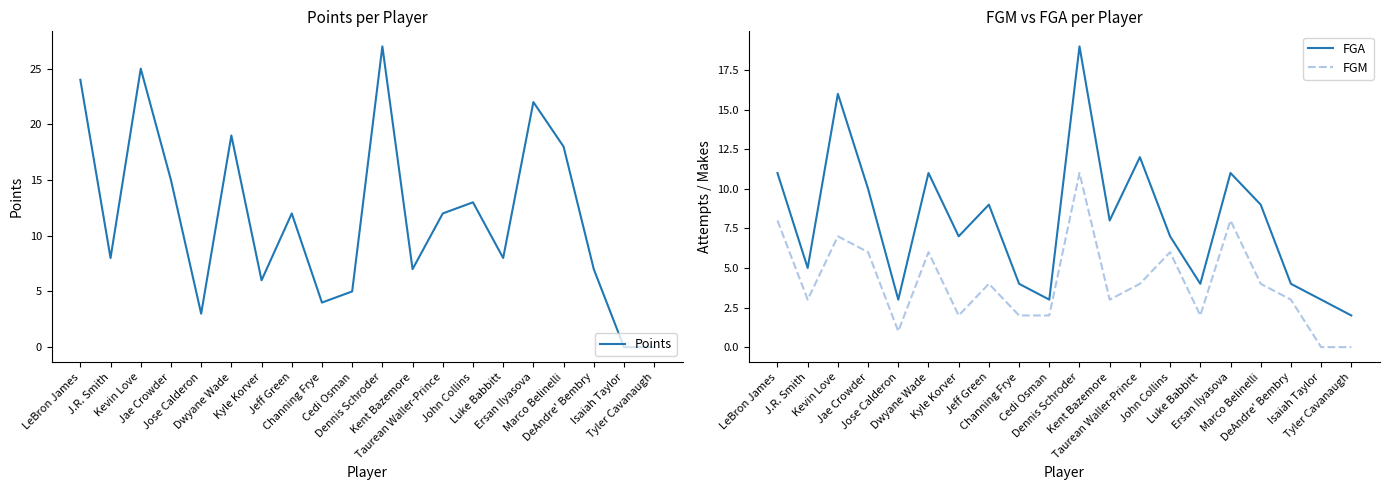

Rank the series at Isaiah Taylor from lowest to highest value.

Points, FGM, FGA